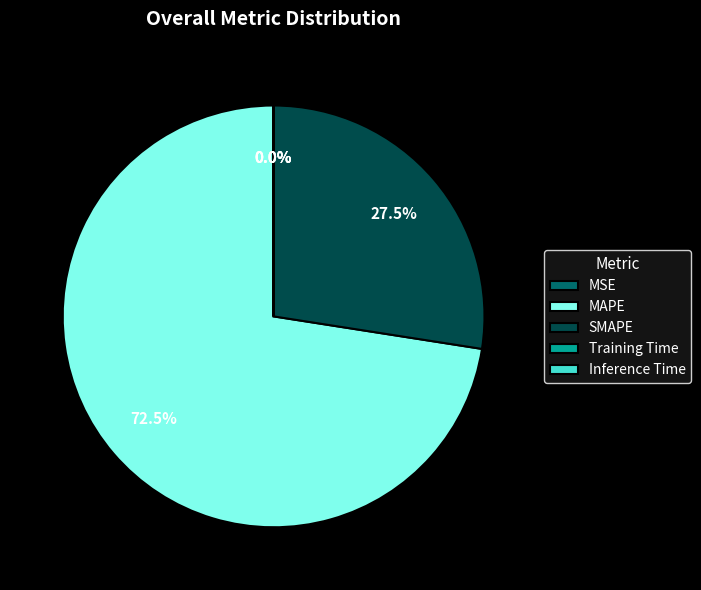

What is the largest slice in the pie chart?

MAPE